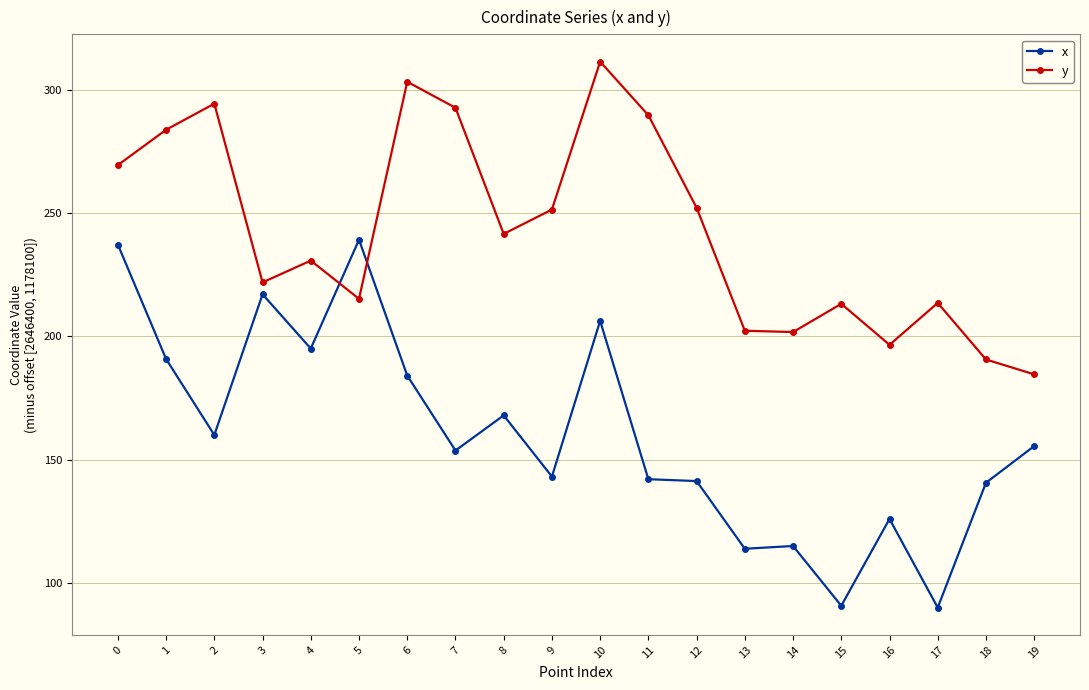

How many values in the y series exceed 241?

10